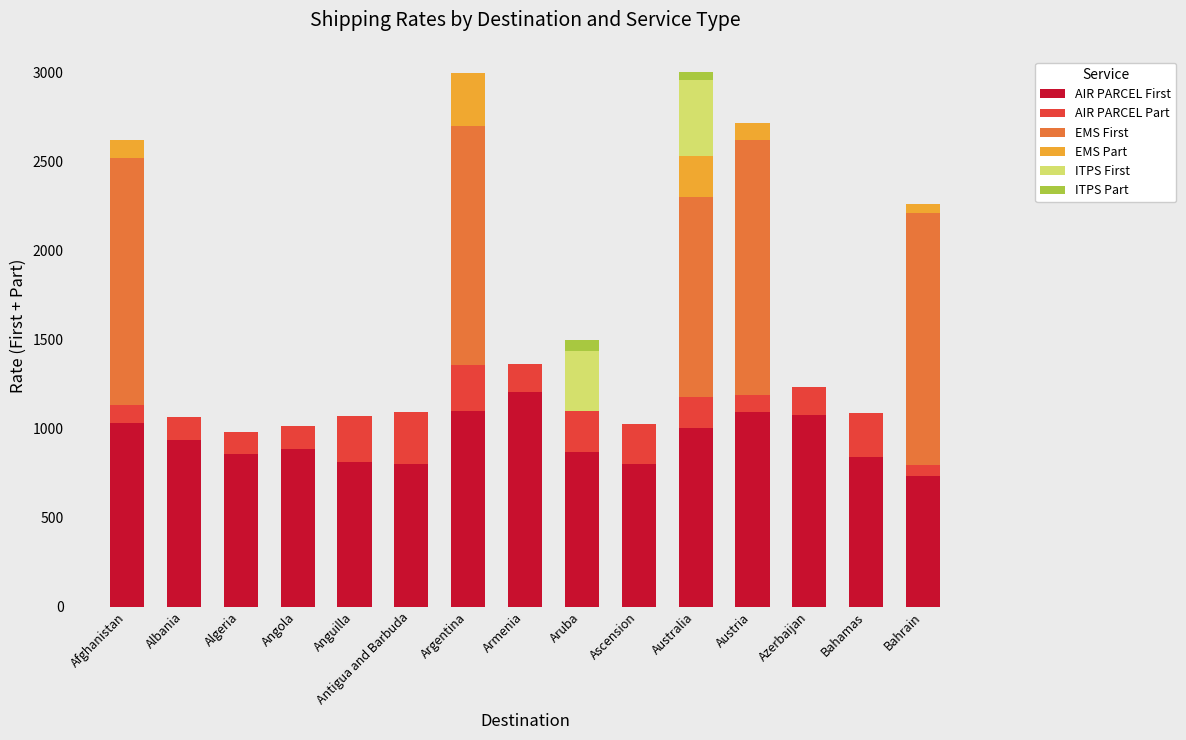

What is the total value across all series at Albania?

1065